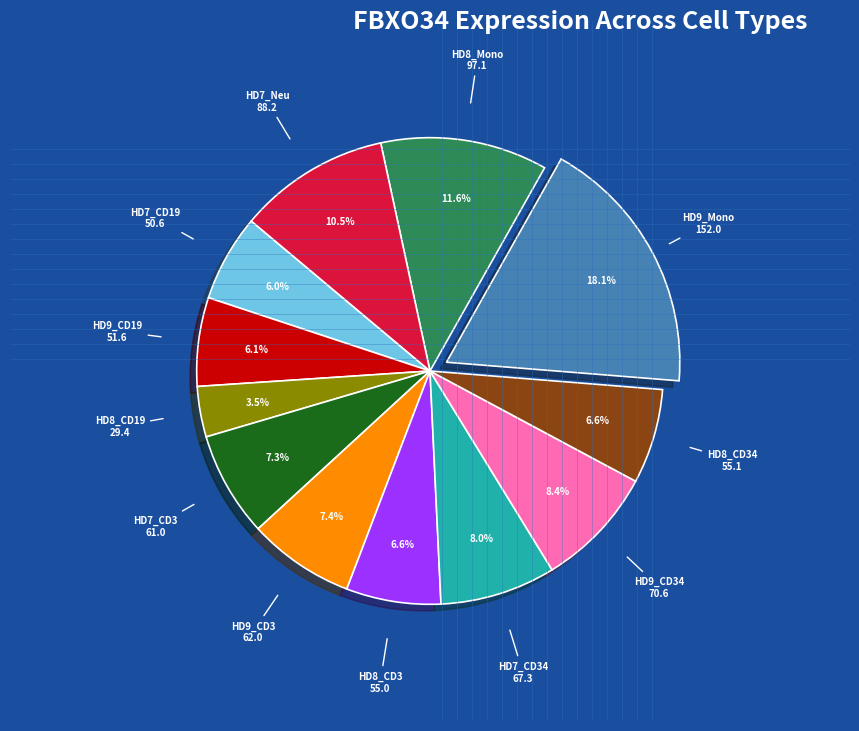

What percentage is the HD7_CD3 slice, to the nearest percent?

7%